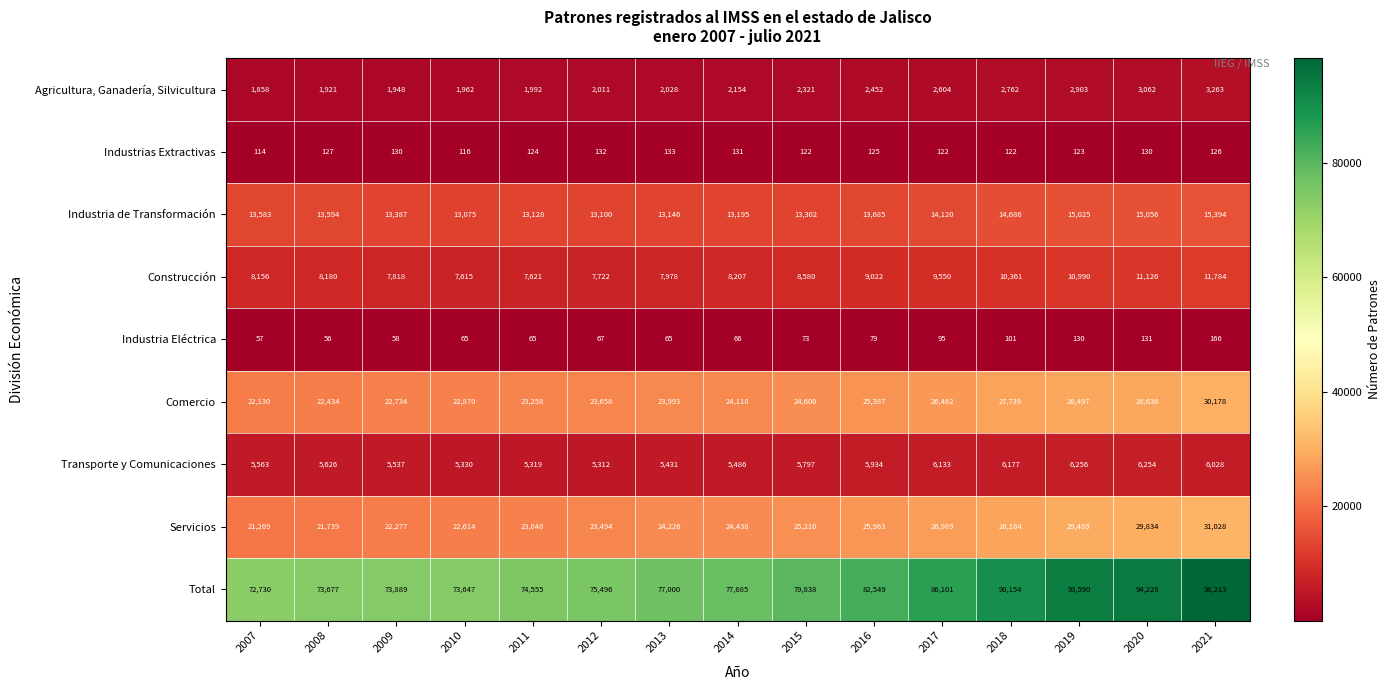

Is it true that Comercio equals 28497 at 2019?

True